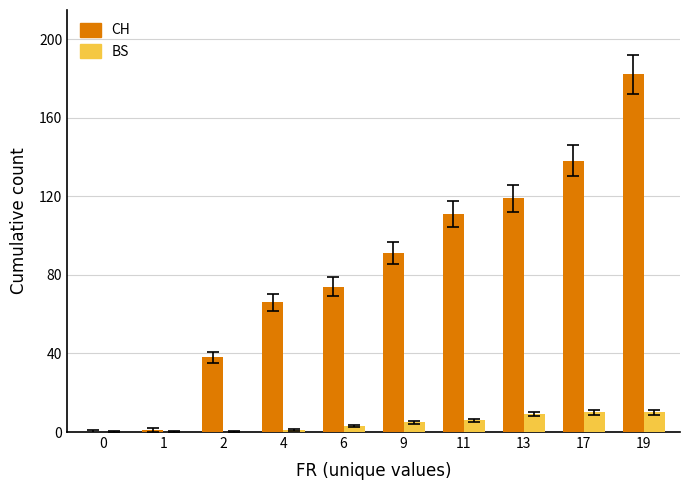

Which series has the widest spread of values?

CH